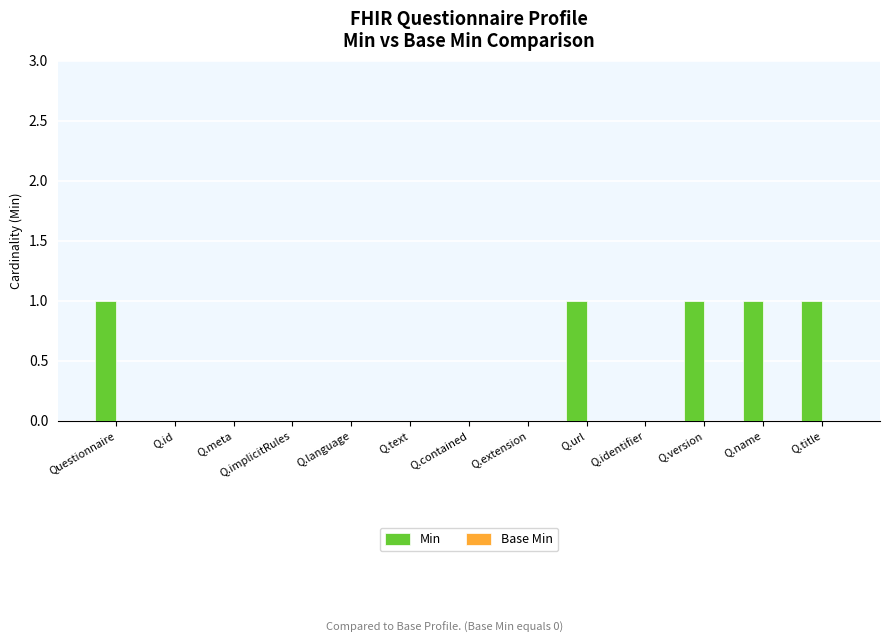

What is the change in value from Q.identifier to Q.name?

+1